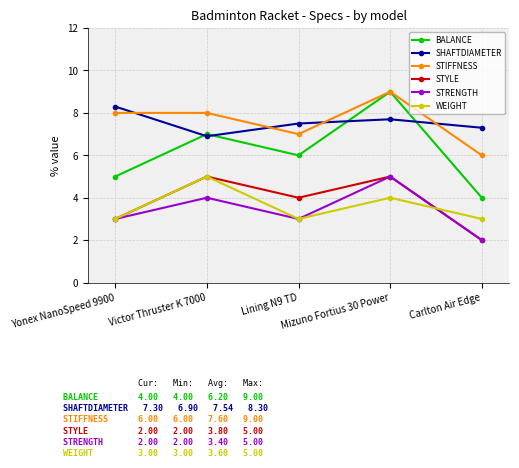

What is the difference between the second highest and minimum values in the WEIGHT series?

1.0